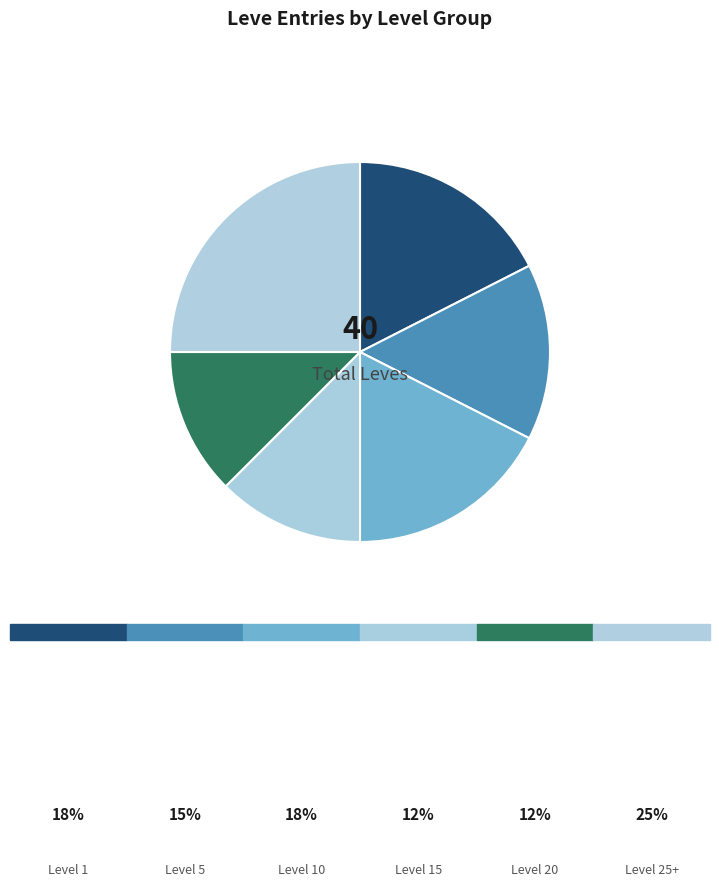

Rank the categories by value from lowest to highest.

Leve Level 15, Leve Level 20, Leve Level 5, Leve Level 1, Leve Level 10, Leve Level 25+